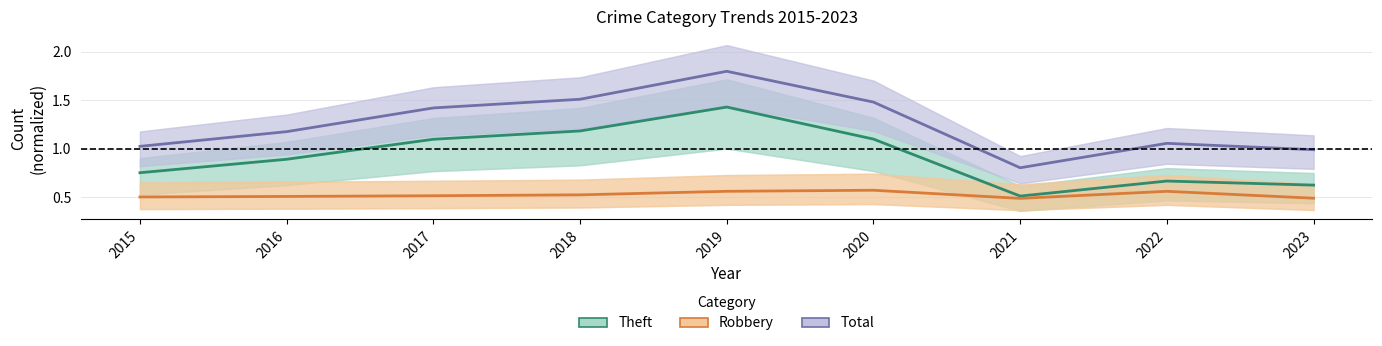

What is the sum of the Total values at 2017 and 2022?

2.5